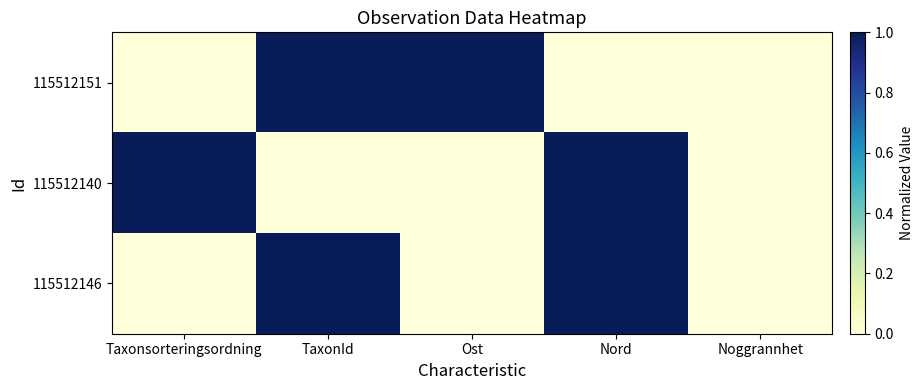

What is the total value across all series at Nord?

2.0